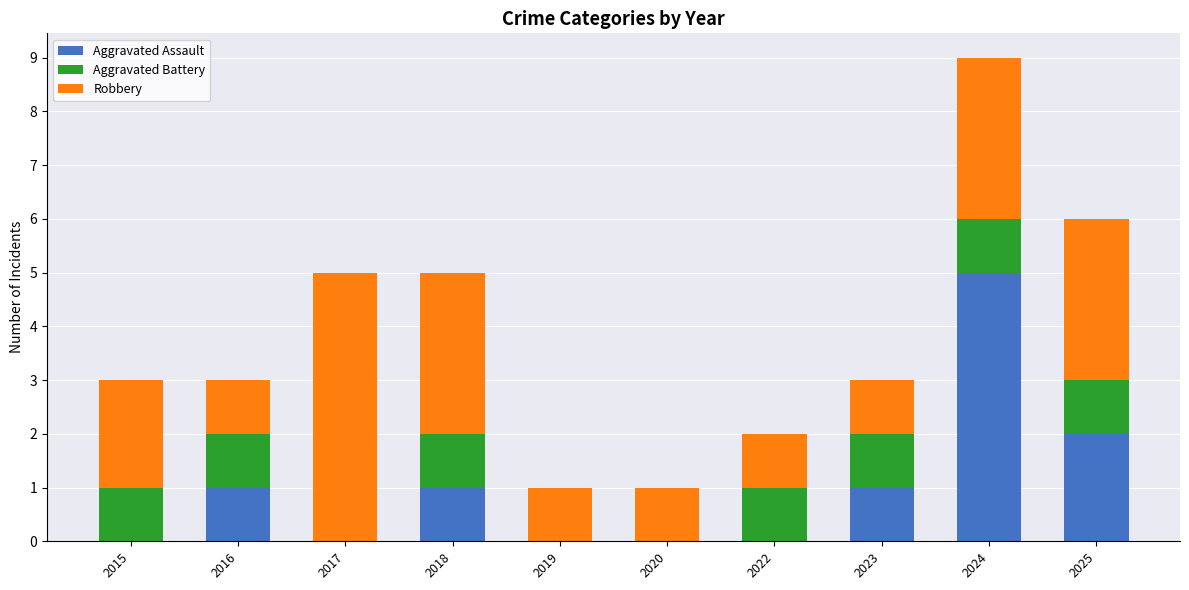

How many series are shown in this chart?

3